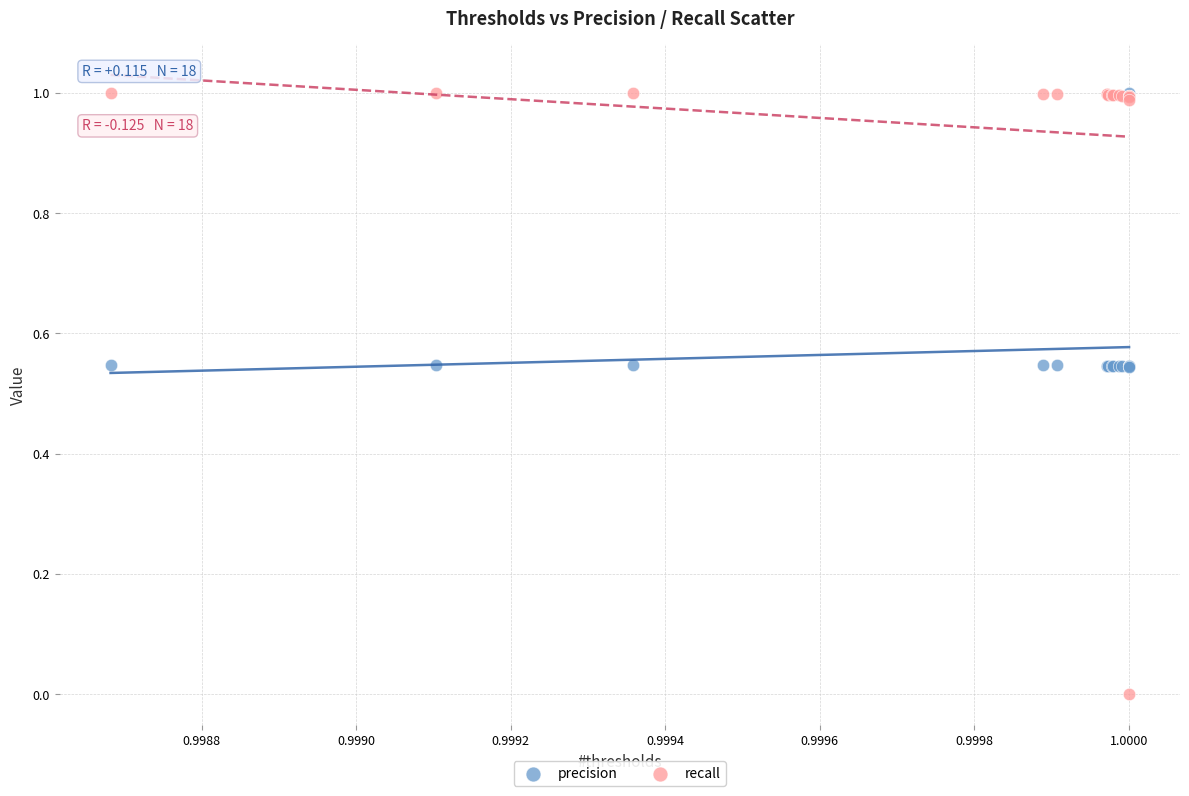

Which series has the largest Y range (max minus min)?

recall